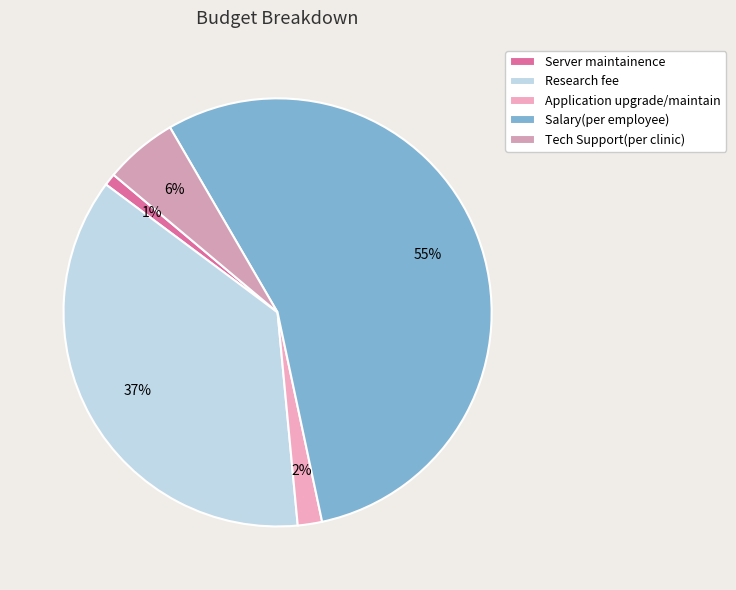

How many segments does this pie chart have?

5